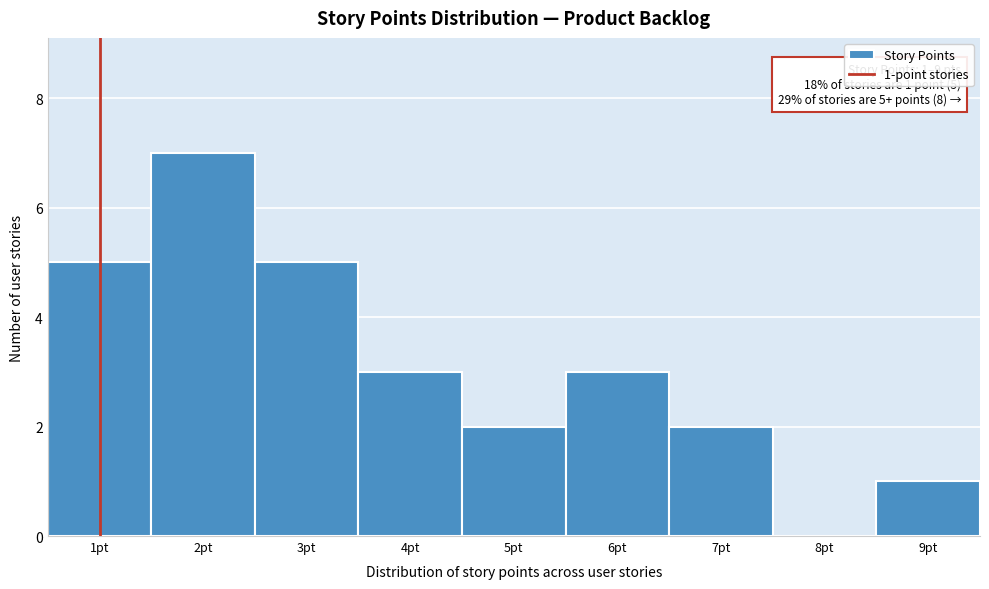

Over which range of the x-axis is the bar tallest?

1.5 to 2.5